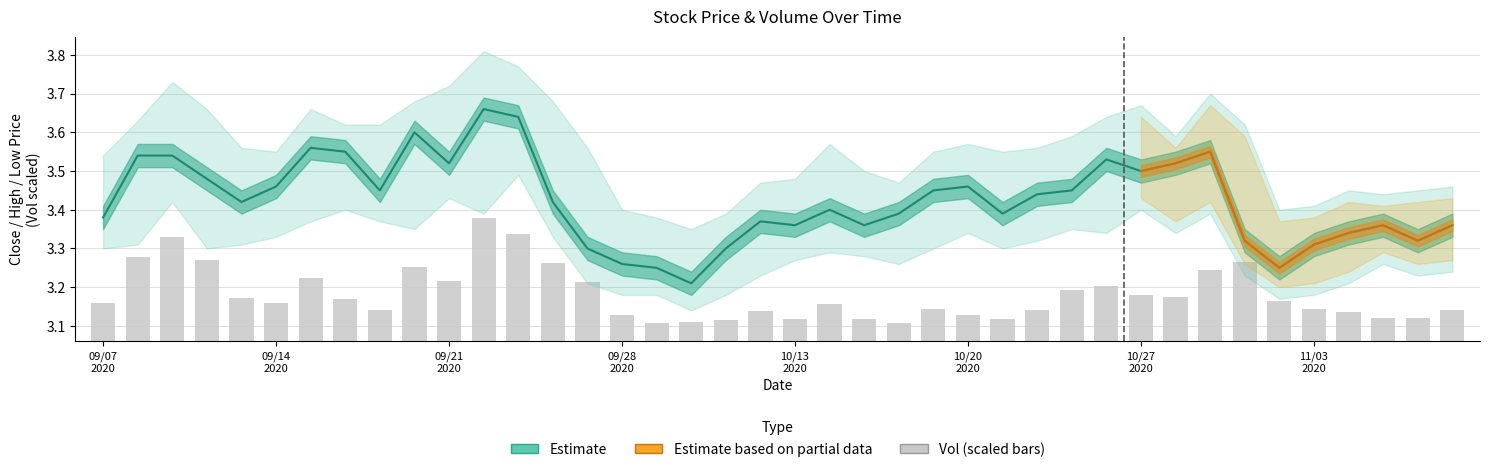

Is the value of Vol (scaled) at 09/14
2020 greater than the value of Close at 10/27
2020?

No